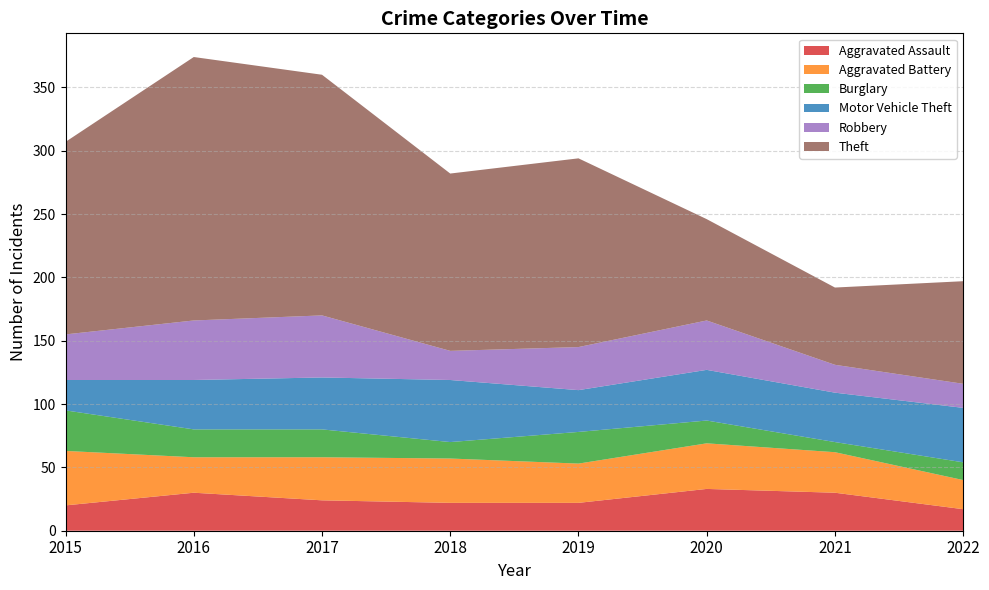

Reading right to left, transcribe all the data shown in this chart.

Aggravated Assault: 17	30	33	22	22	24	30	20
Aggravated Battery: 23	32	36	31	35	34	28	43
Burglary: 14	8	18	25	13	22	22	32
Motor Vehicle Theft: 43	39	40	33	49	41	39	24
Robbery: 19	22	39	34	23	49	47	36
Theft: 81	61	80	149	140	190	208	152